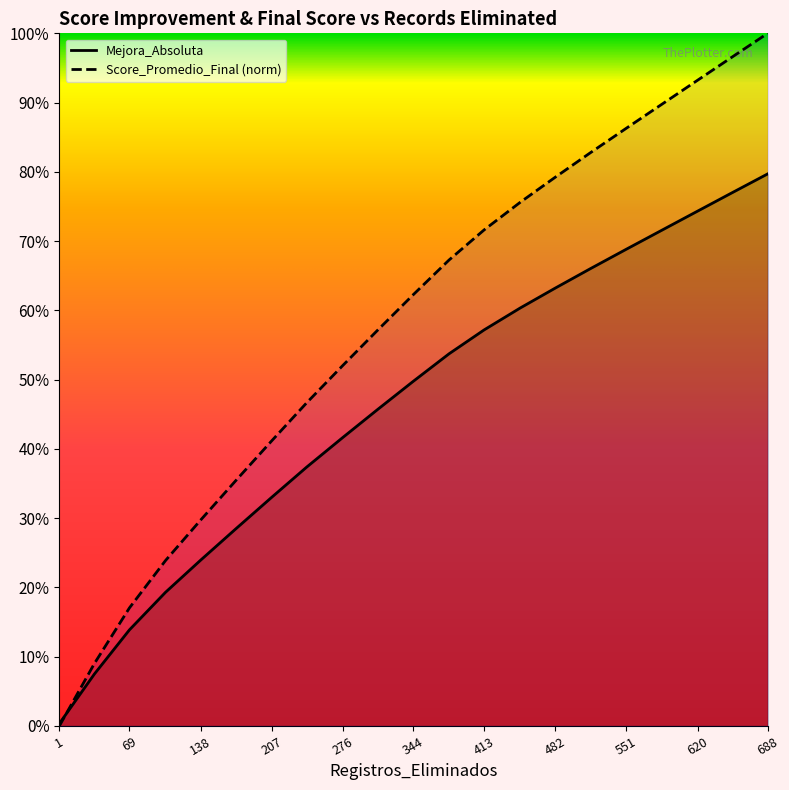

True or false: Mejora_Absoluta has a value of 2.6 at 688.

False